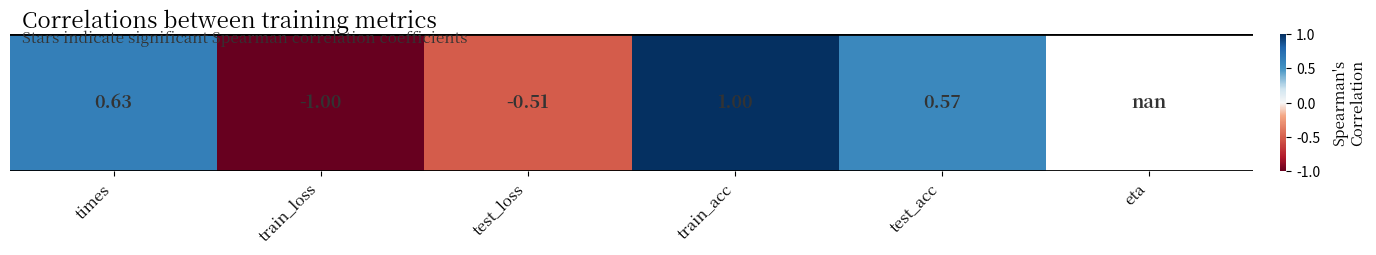

How many positive values are there?

3